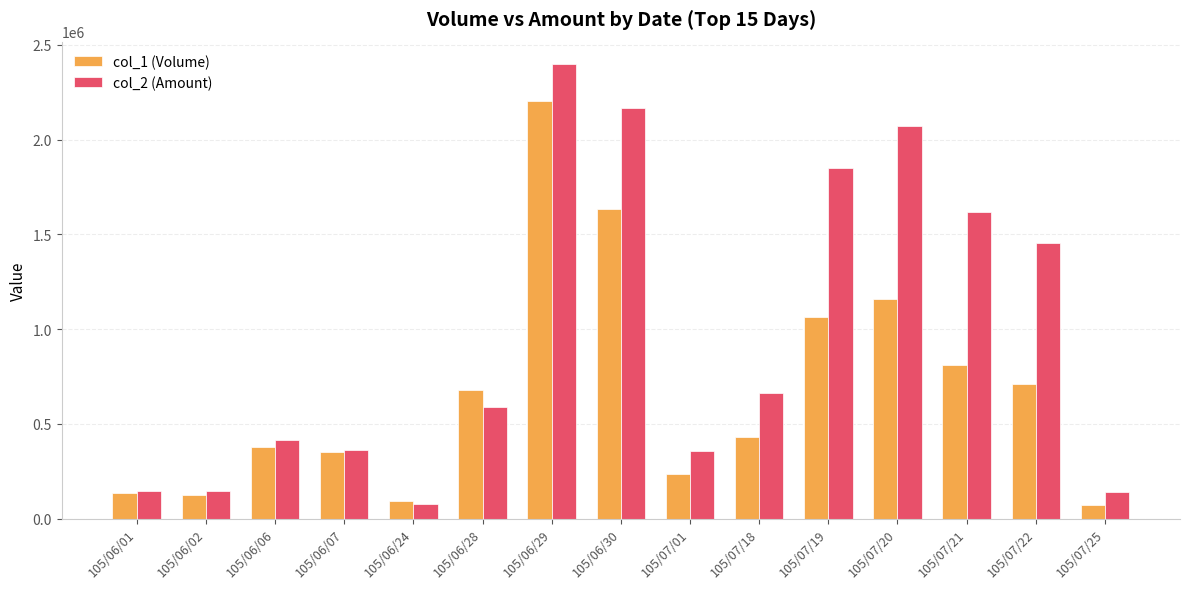

At how many categories does at least one series exceed 183249?

11